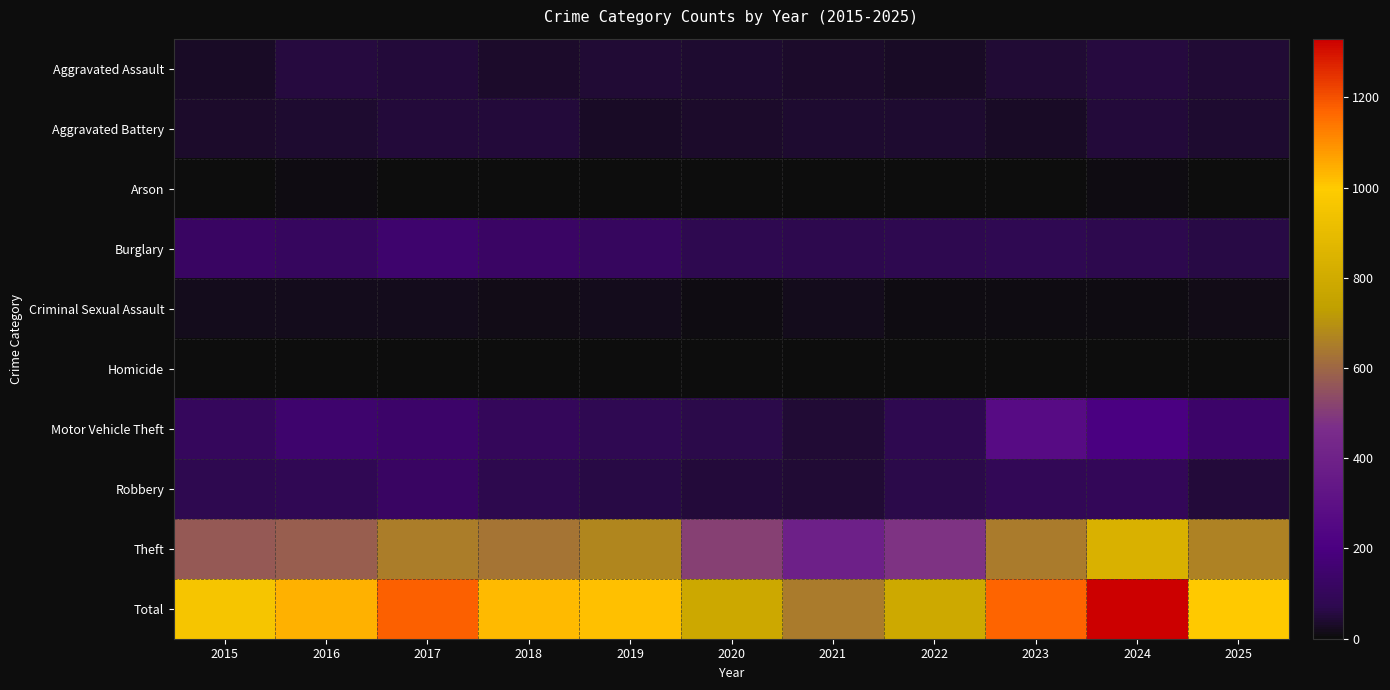

What is the total value across all series at 2019?

2036